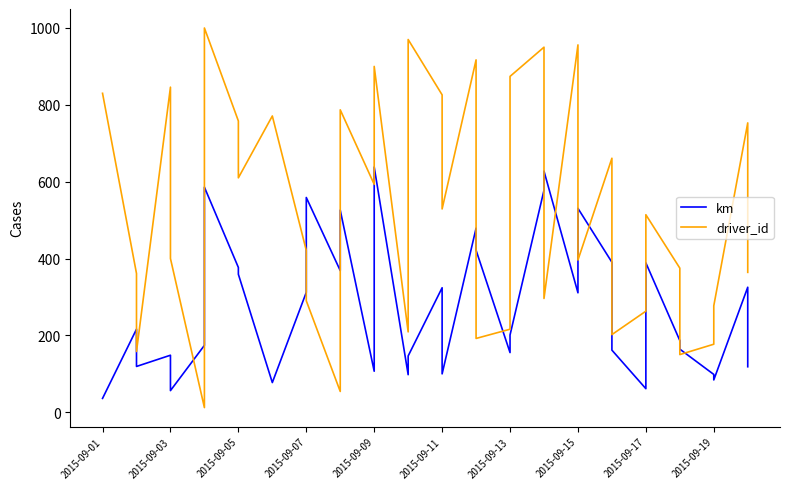

What is the value of the km point at the 20th from the left?

99.8